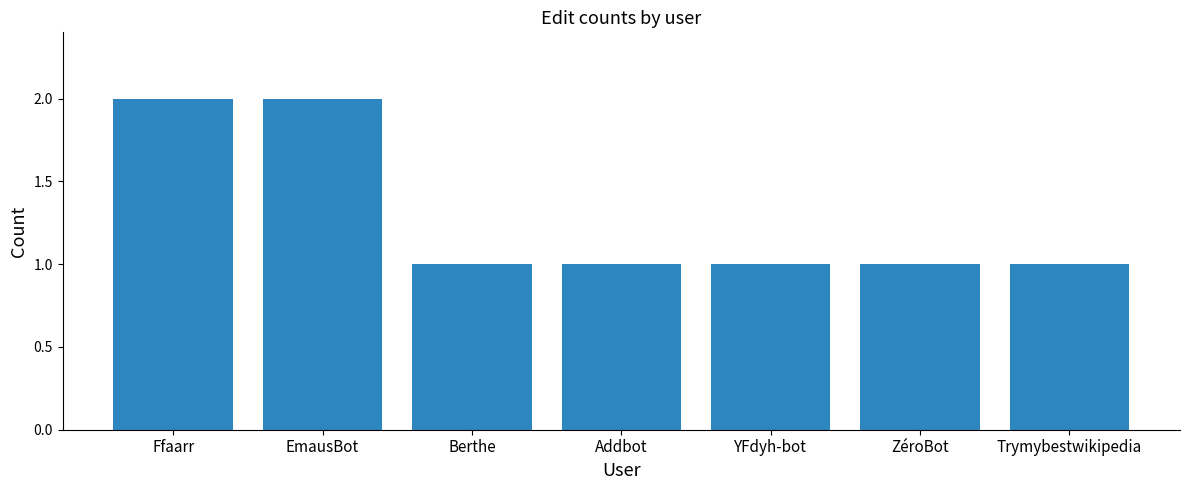

What is the difference between the second highest and second lowest values?

1